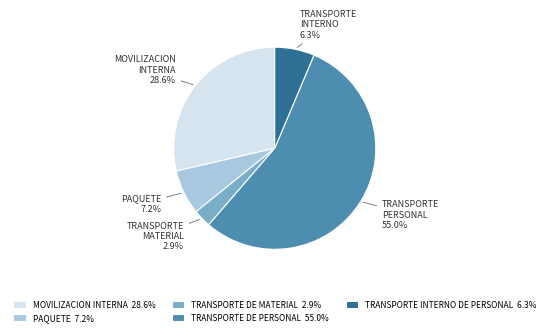

How many segments does this pie chart have?

5